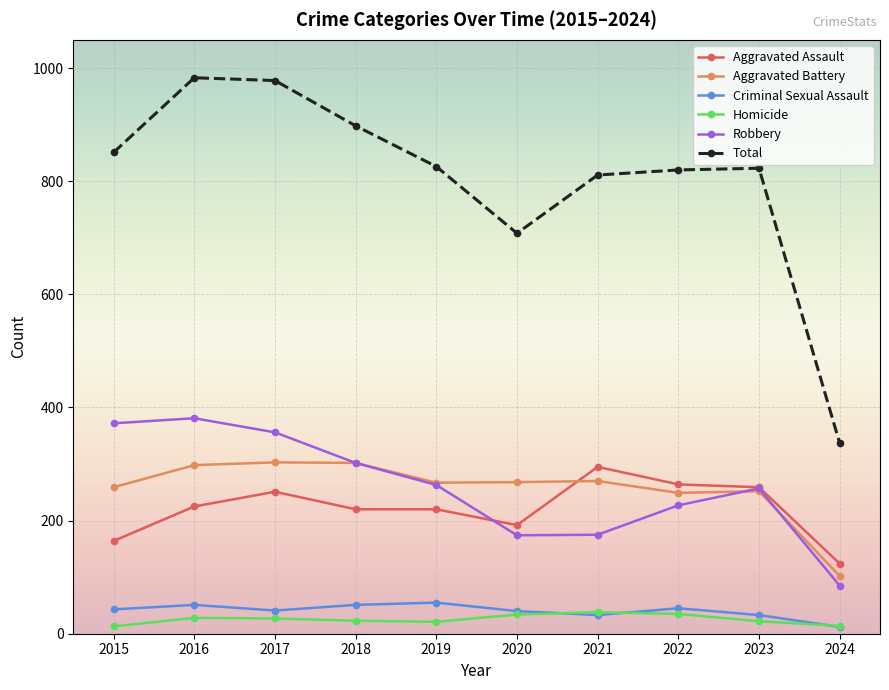

Which series changed the most between 2019 and 2023?

Aggravated Assault